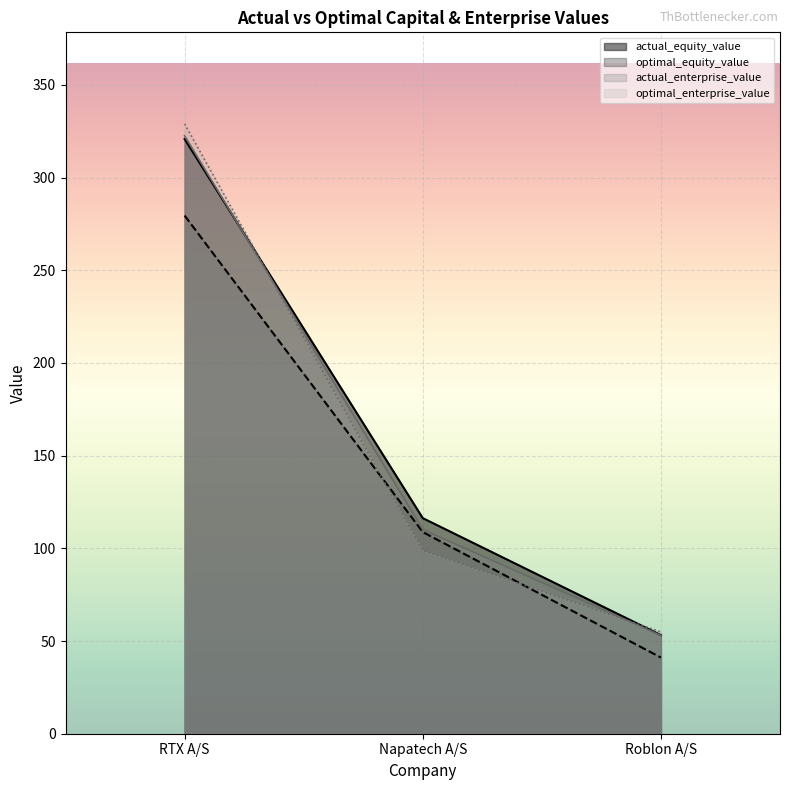

Rank the series by their maximum value, from highest to lowest.

optimal_enterprise_value, actual_enterprise_value, actual_equity_value, optimal_equity_value